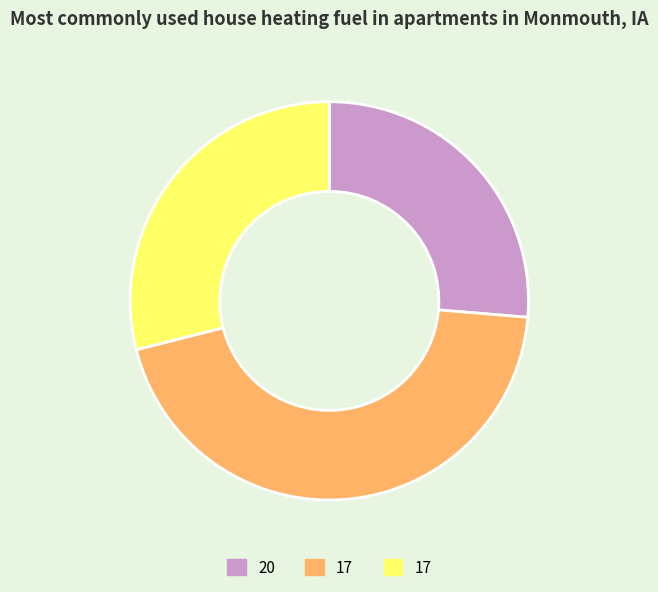

Is there a majority slice in this chart?

No